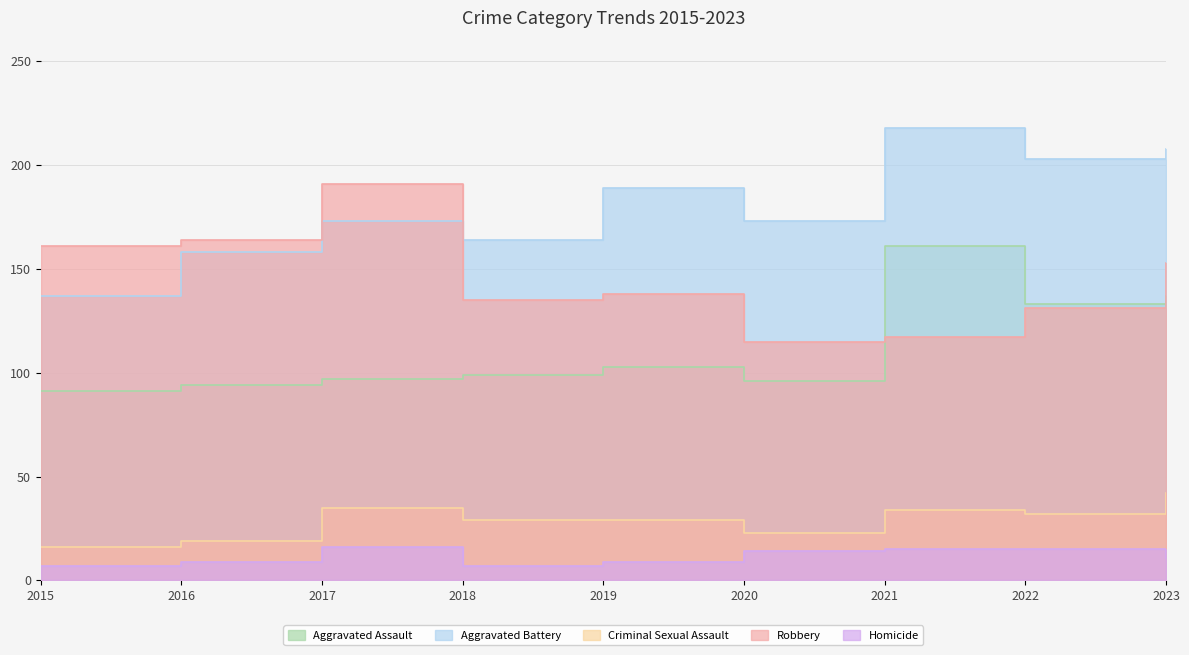

Which series has the largest total across all categories?

Aggravated Battery